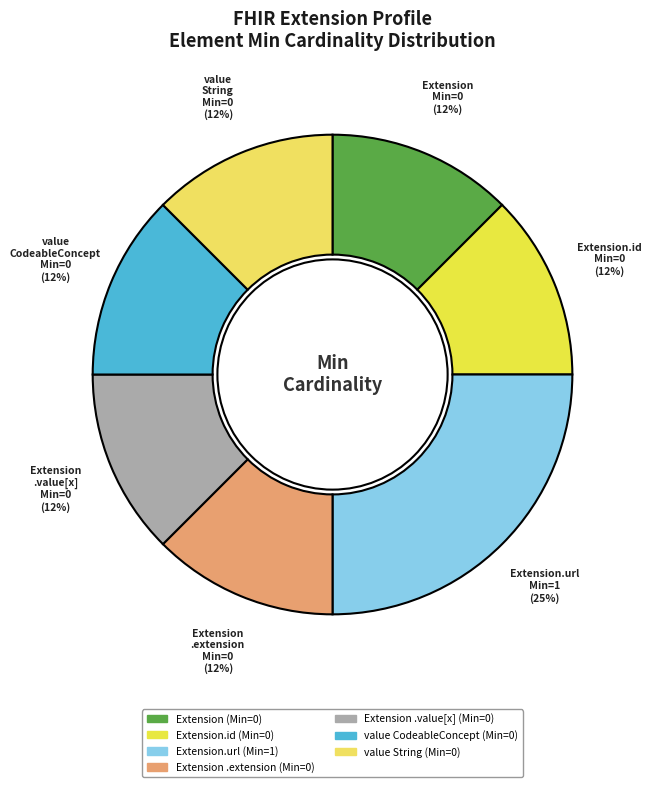

To the nearest percent, what is the average slice percentage?

14%